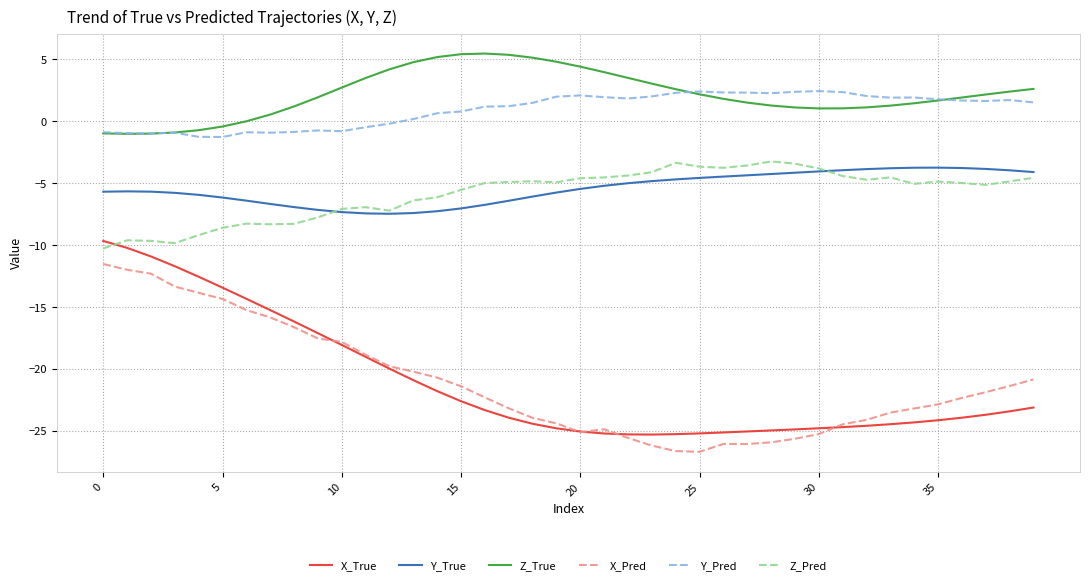

What is the minimum value shown in the chart?

-26.7